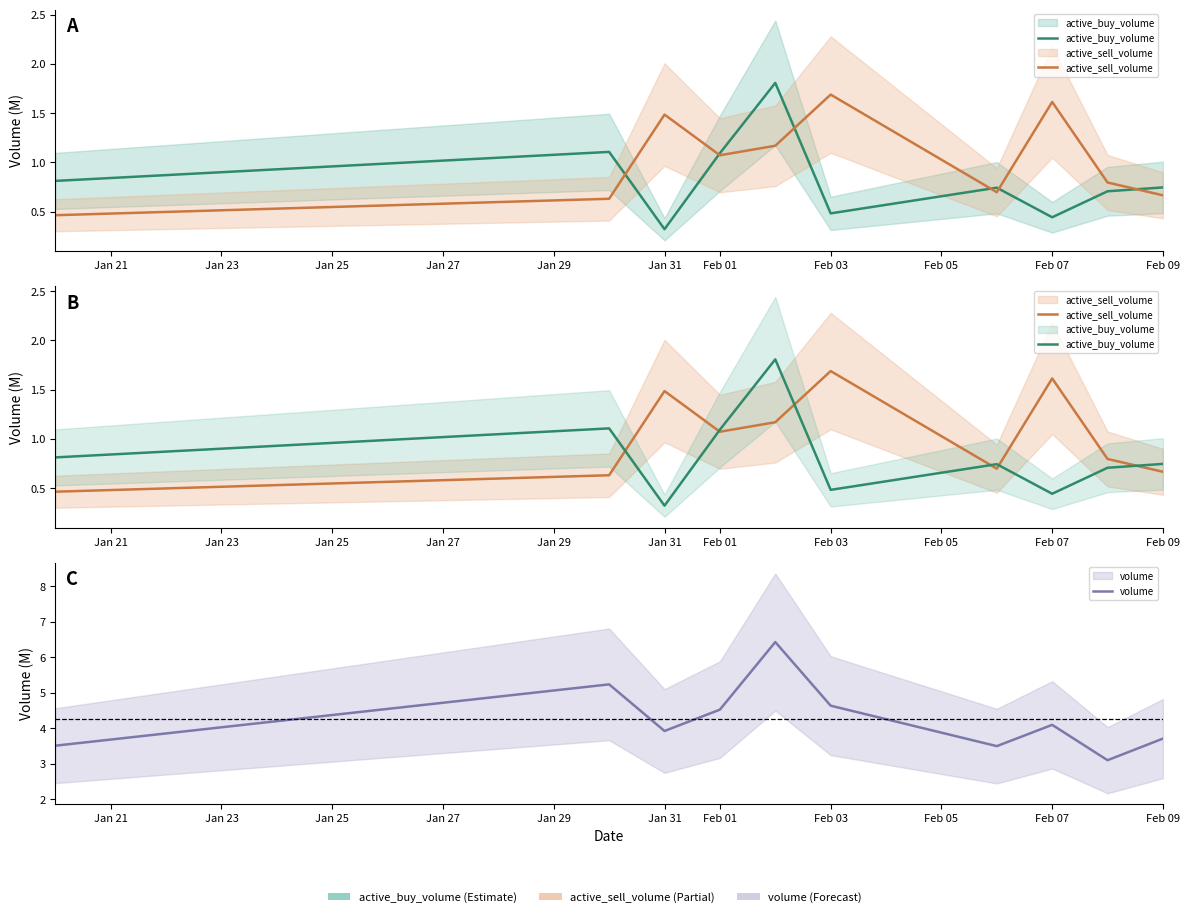

What are all the series names shown in the legend?

active_buy_volume, active_sell_volume, volume